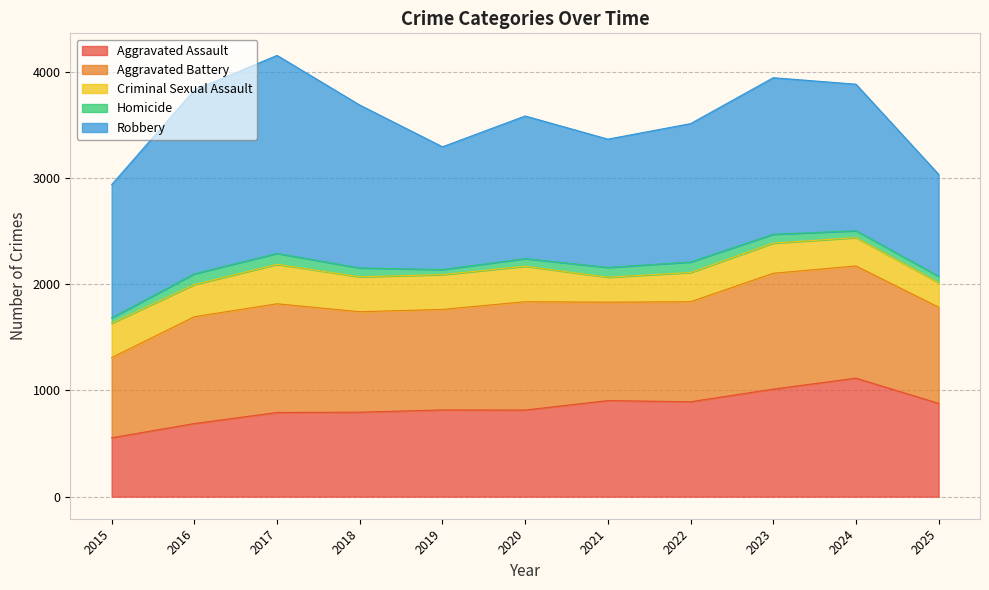

Is it true that Aggravated Assault equals 1012 at 2023?

True